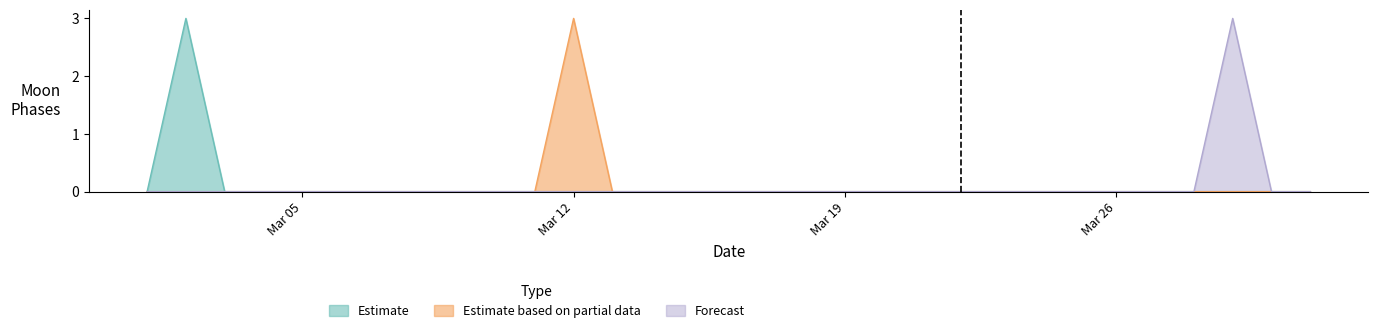

Which series has the largest total across all categories?

Estimate